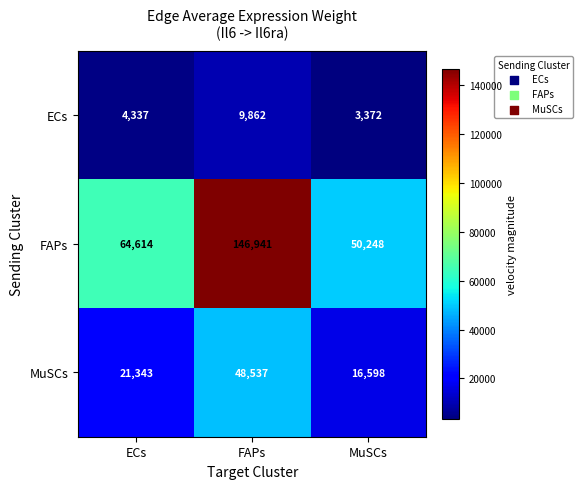

What is the total value across all series at MuSCs?

70218